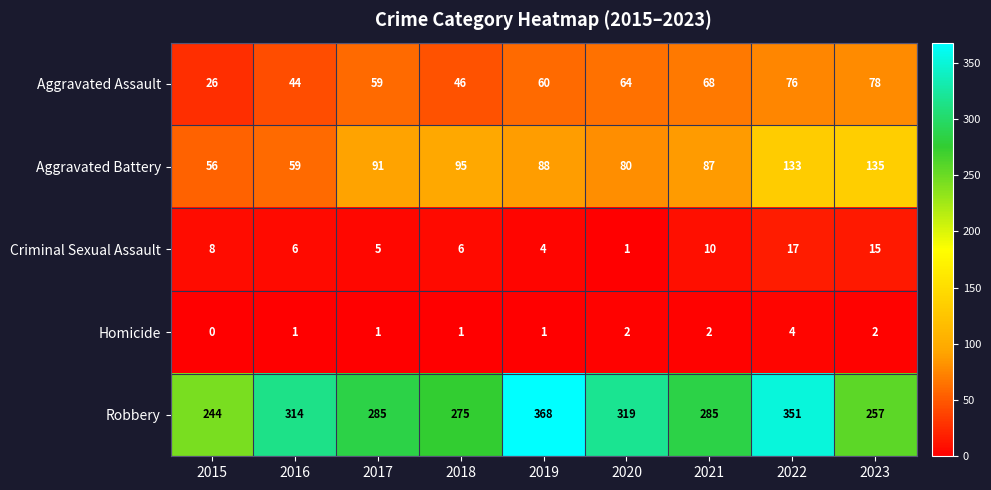

The value of Aggravated Battery at 2021 is 28. True or false?

False